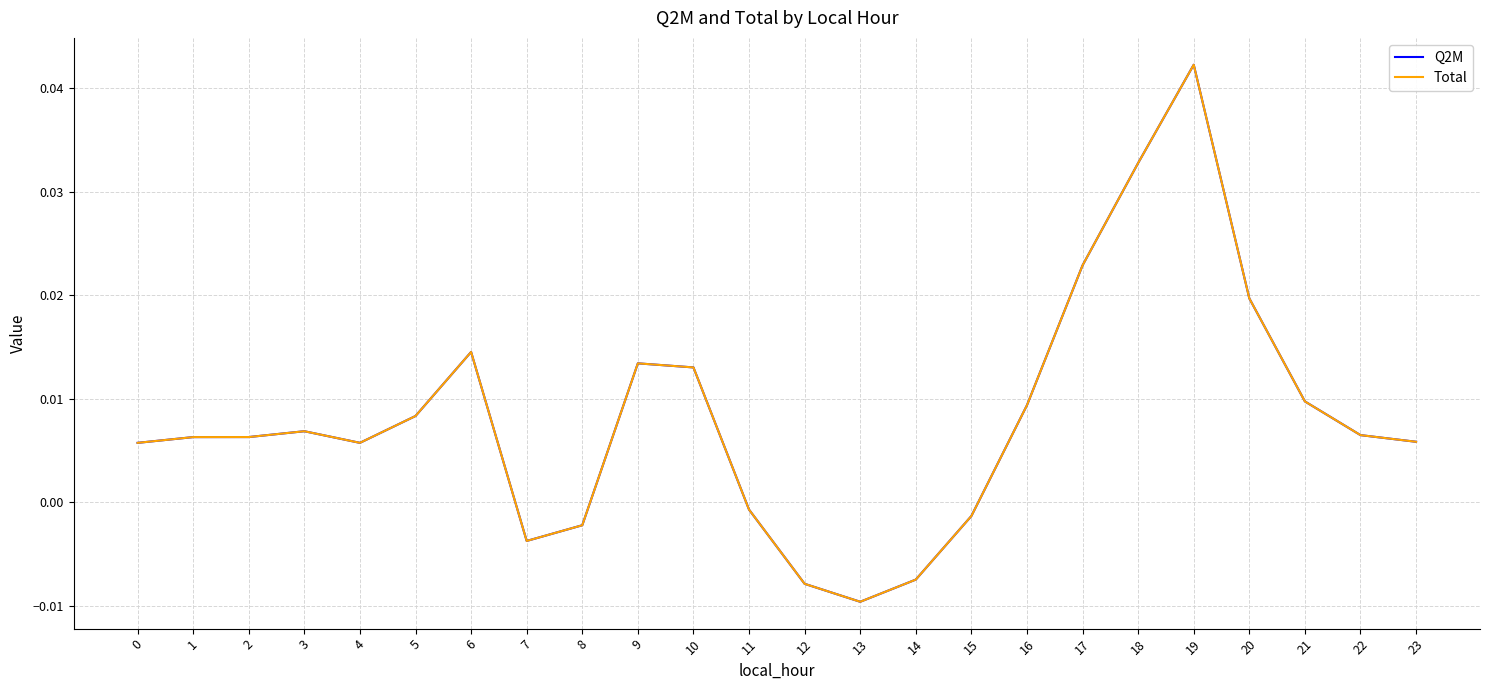

True or false: Q2M and Total cross at least once.

False